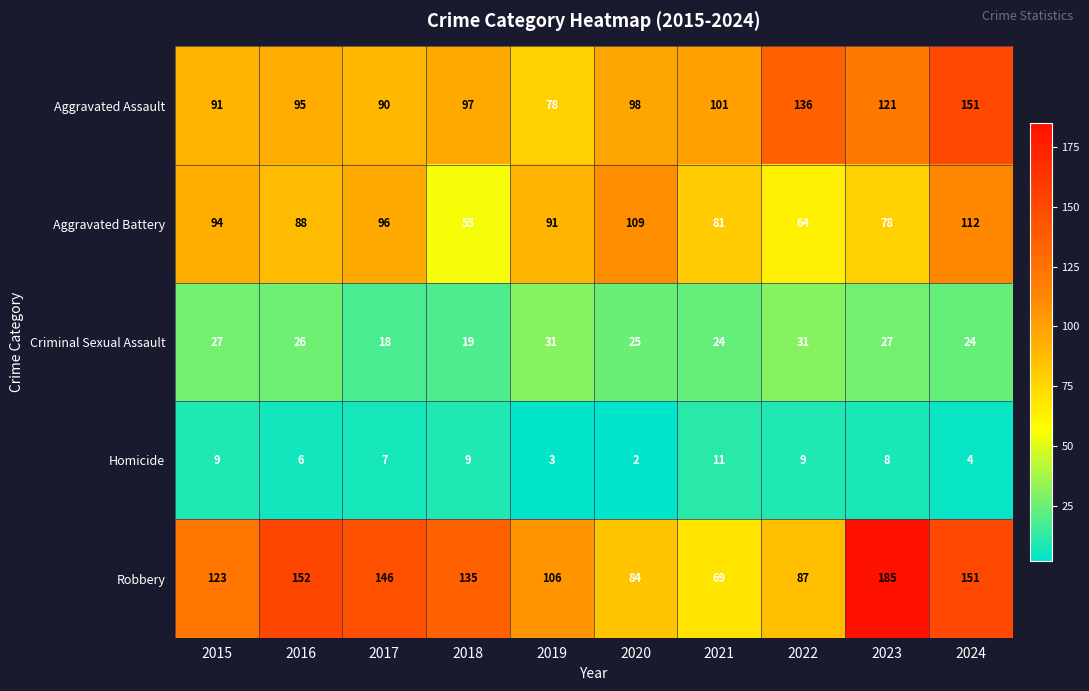

Which series has the largest range (max minus min)?

Robbery